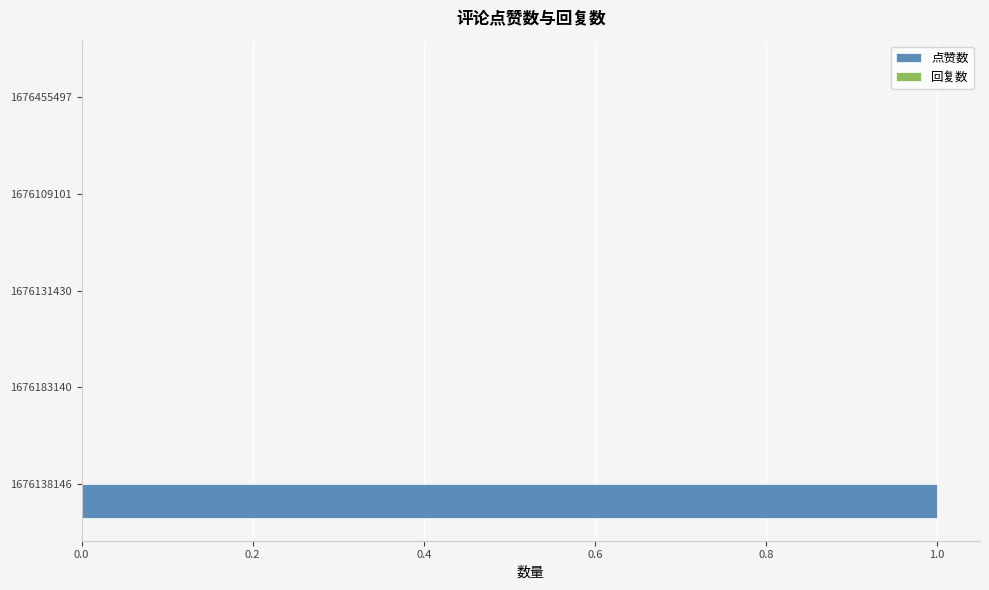

At which category does the chart reach its peak across all series?

1676138146